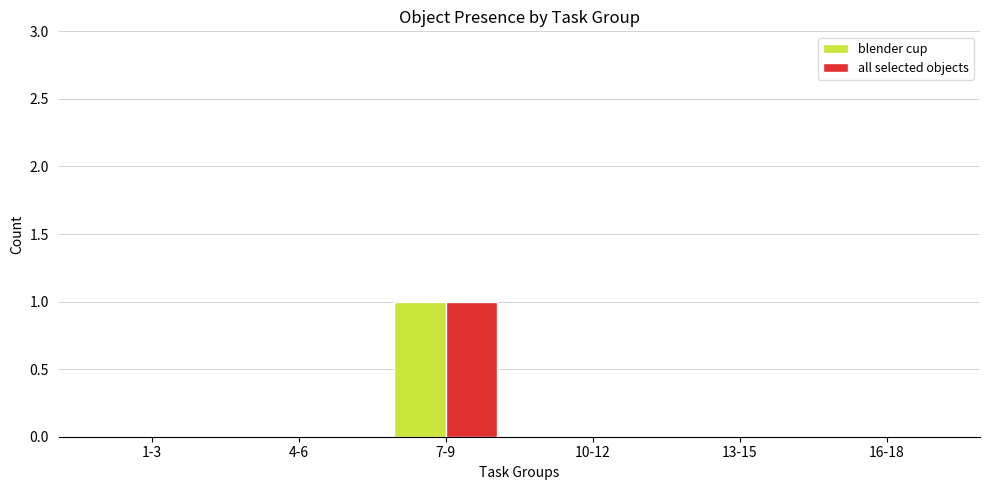

Does the chart contain stacked bars?

No